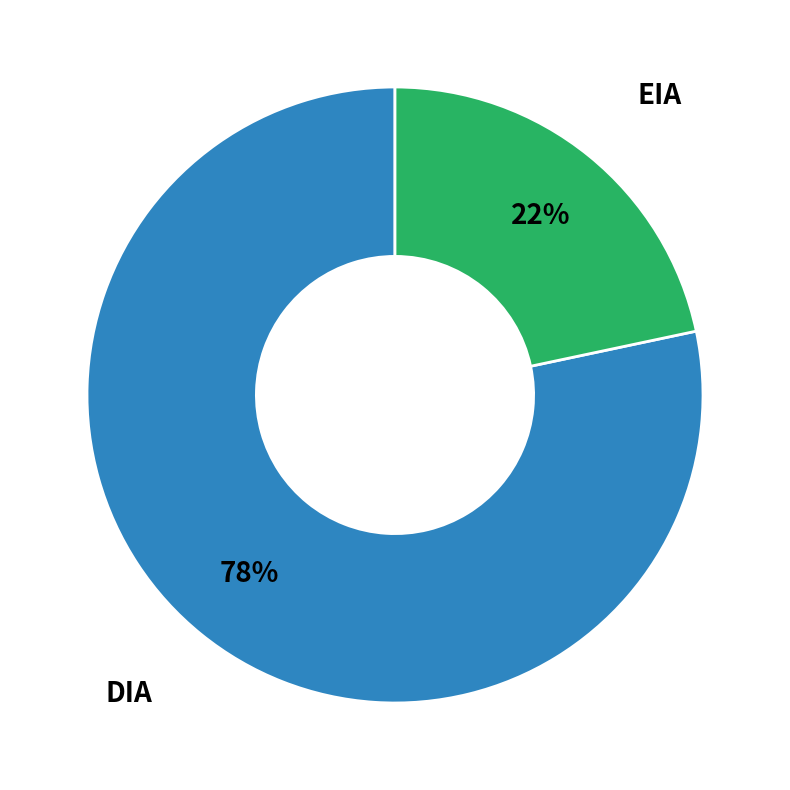

To the nearest percent, what is the average slice percentage?

50%